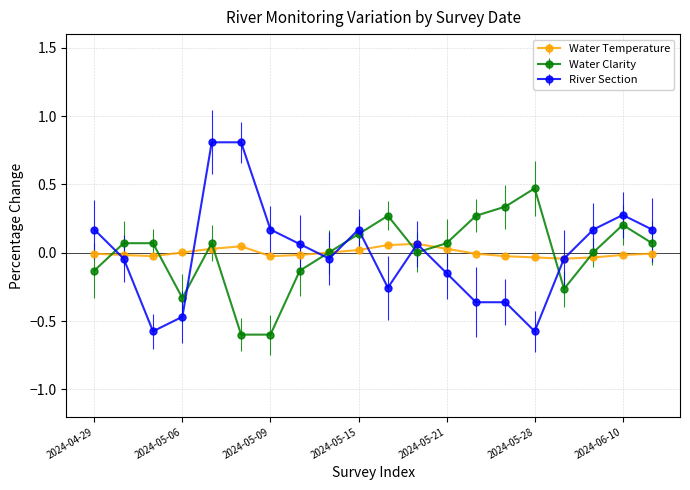

What are all the series names shown in the legend?

Water Temperature, Water Clarity, River Section